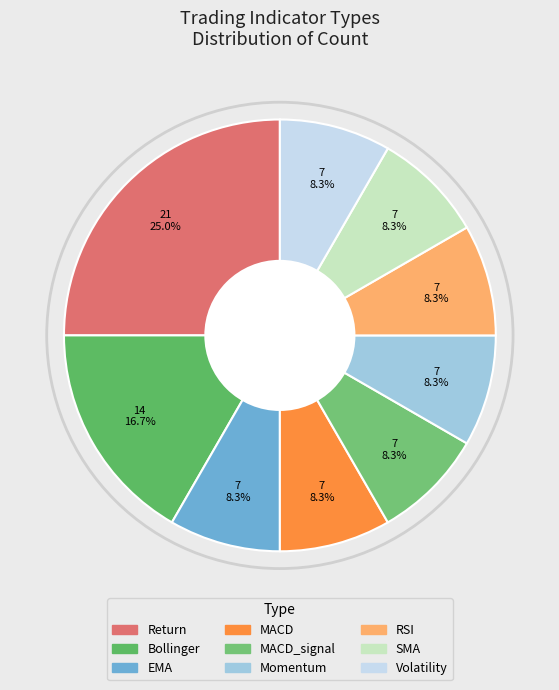

Is there any slice that represents more than half of the pie?

No